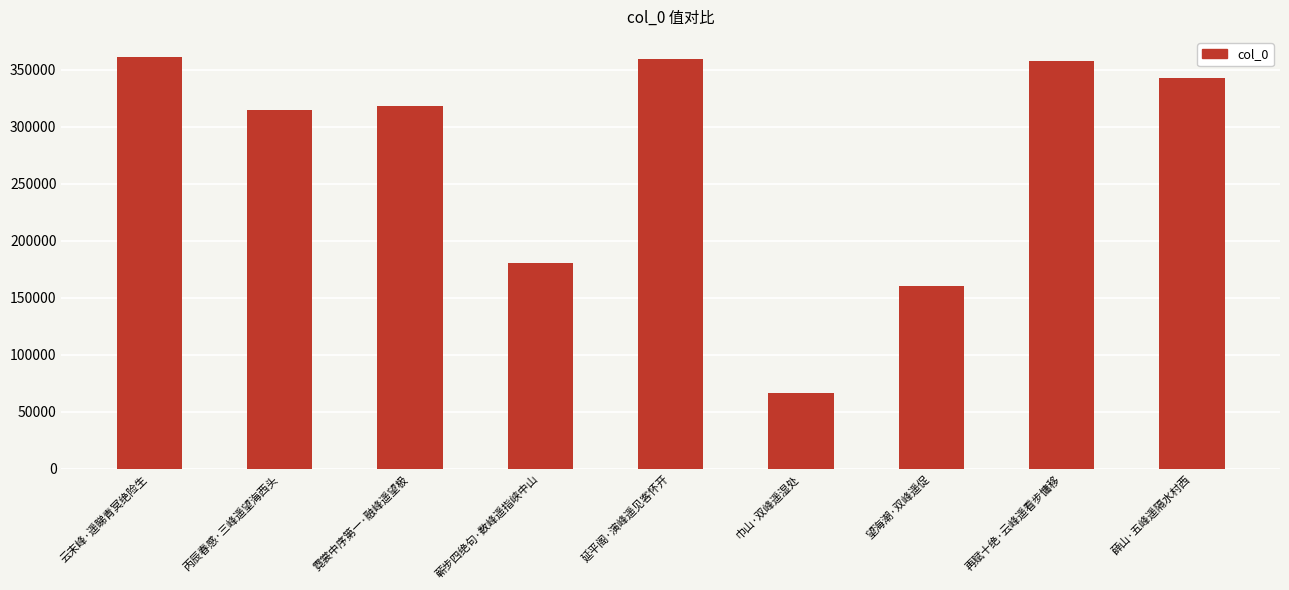

What is the ratio of the value at 望海潮·双峰遥促 to the value at 再赋十绝·云峰遥看步慵移?

0.4